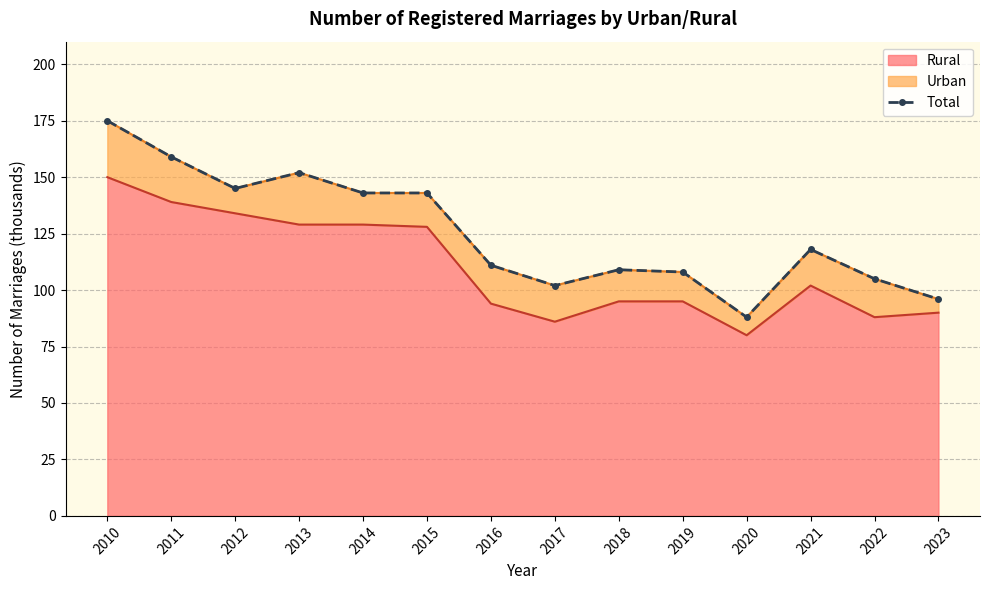

What is the change in value from 2014 to 2020?

-55